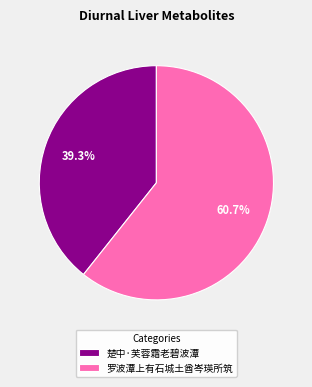

Rank the categories by value from lowest to highest.

楚中·芙蓉霜老碧波潭, 罗波潭上有石城土酋岑瑛所筑